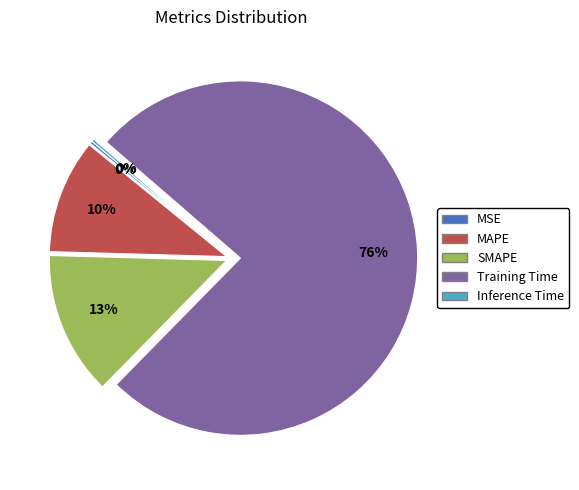

What is the largest slice in the pie chart?

Training Time